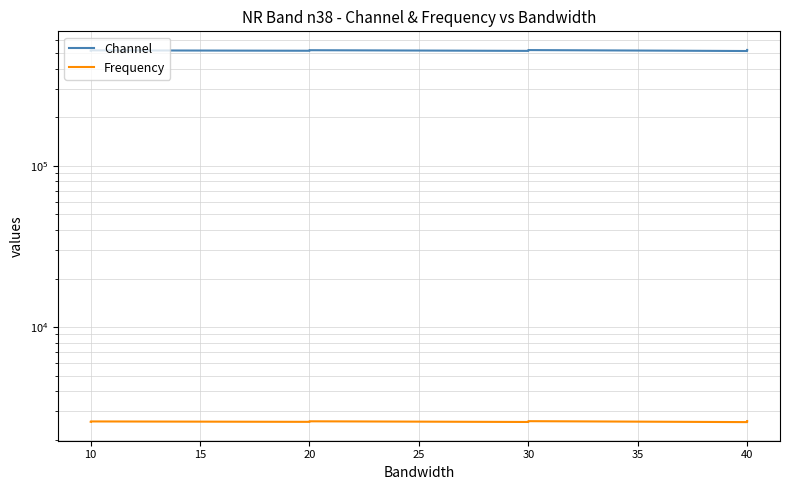

Reading left to right, list all the values displayed in this chart.

Channel: 518000	519000	520000	517000	519000	521000	516000	519000	522000	515000	519000	523000
Frequency: 2590	2595	2600	2585	2595	2605	2580	2595	2610	2575	2595	2615